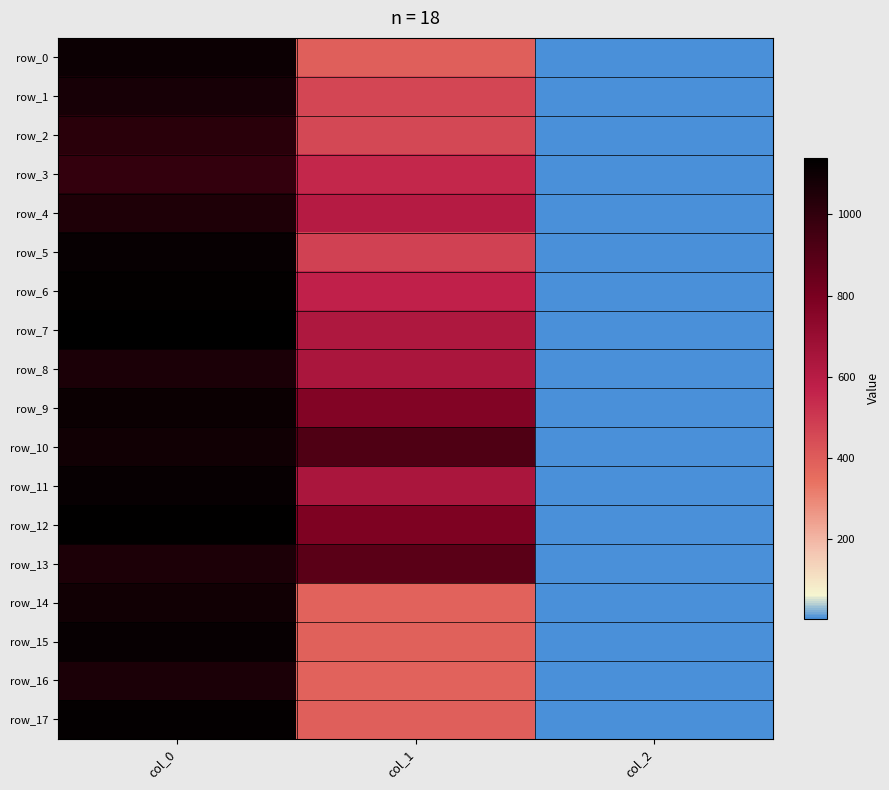

Which label corresponds to the smallest value in the chart?

col_2